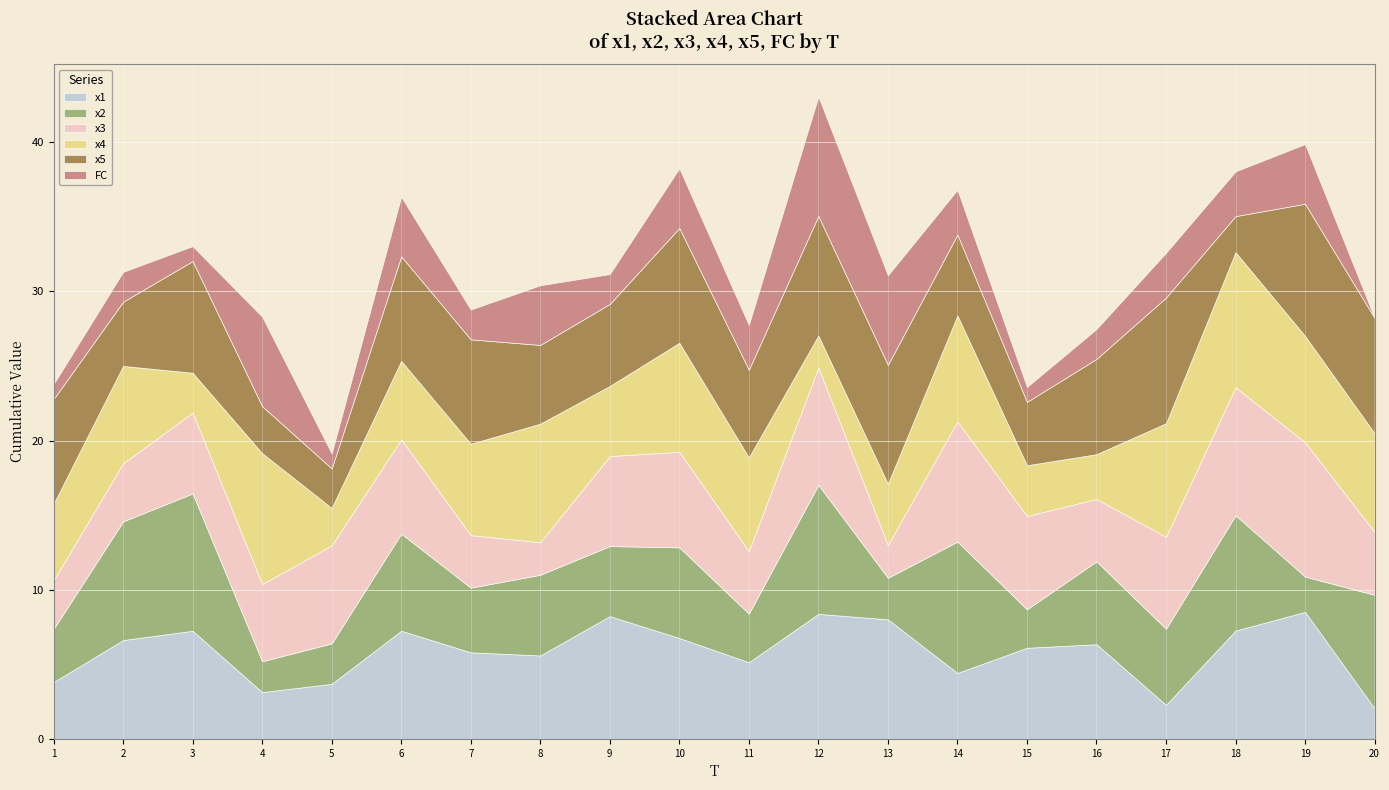

How many intersections are there between x3 and x5?

8